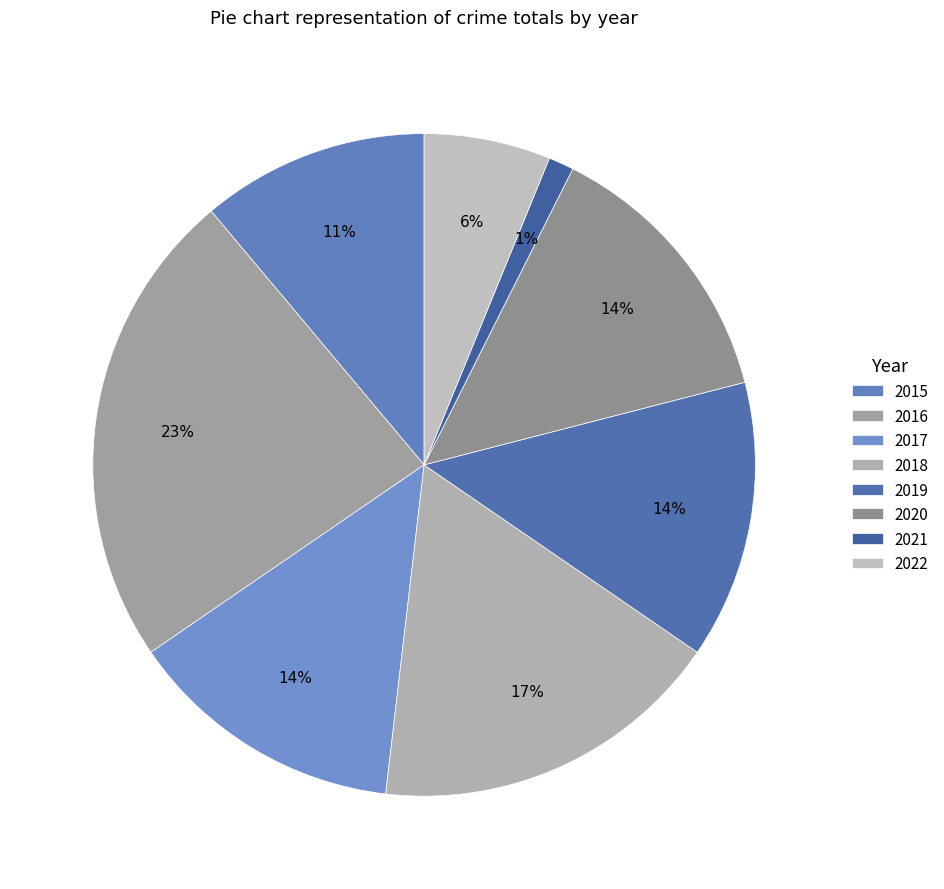

To the nearest percent, what is the difference between the largest and smallest slice percentages?

22%